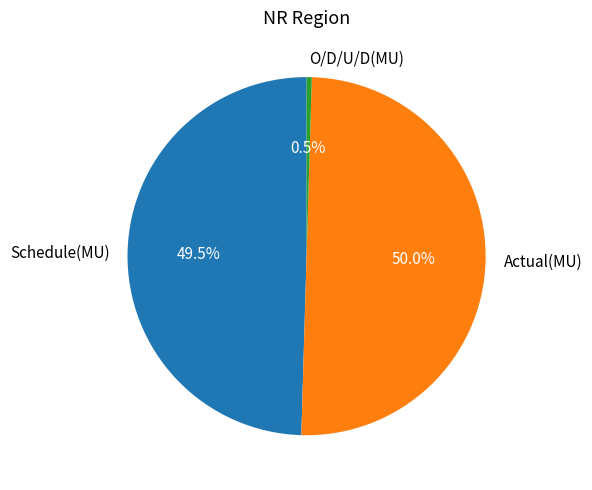

How many segments does this pie chart have?

3